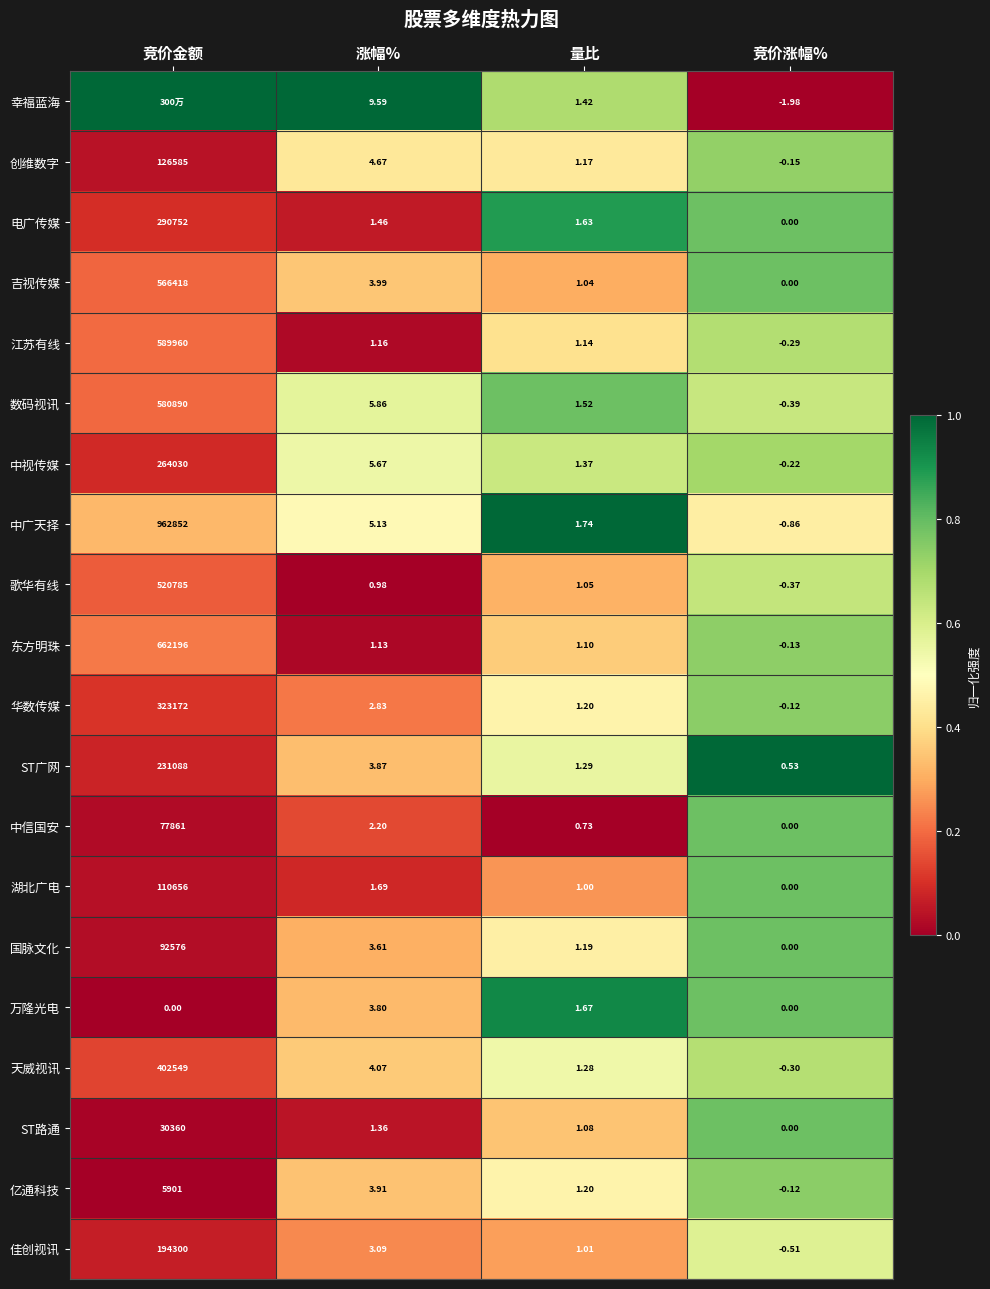

Which has a higher value, 竞价金额 or 量比?

竞价金额